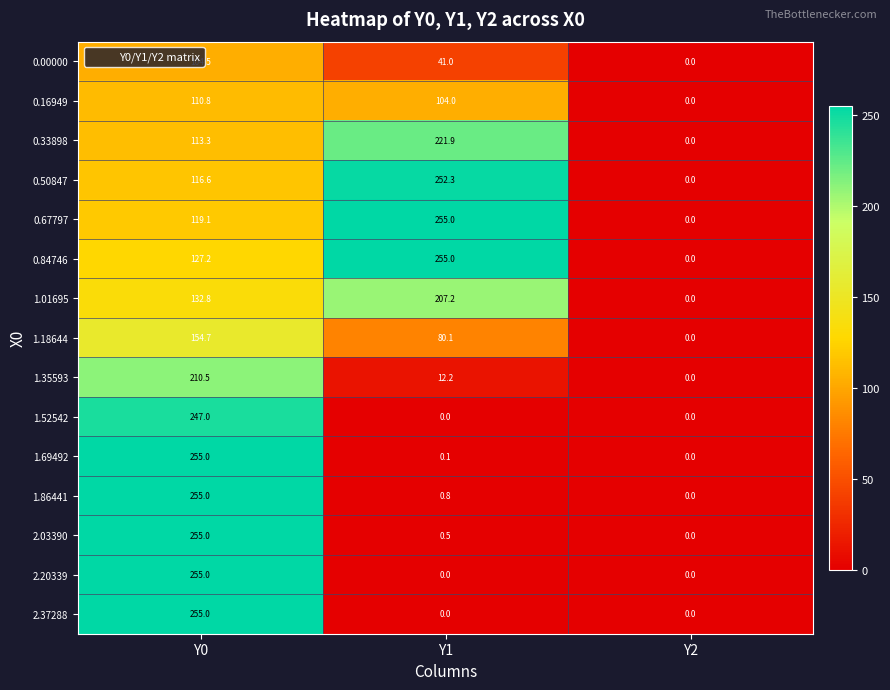

True or false: 0.84746 has a value of 211.8 at Y0.

False